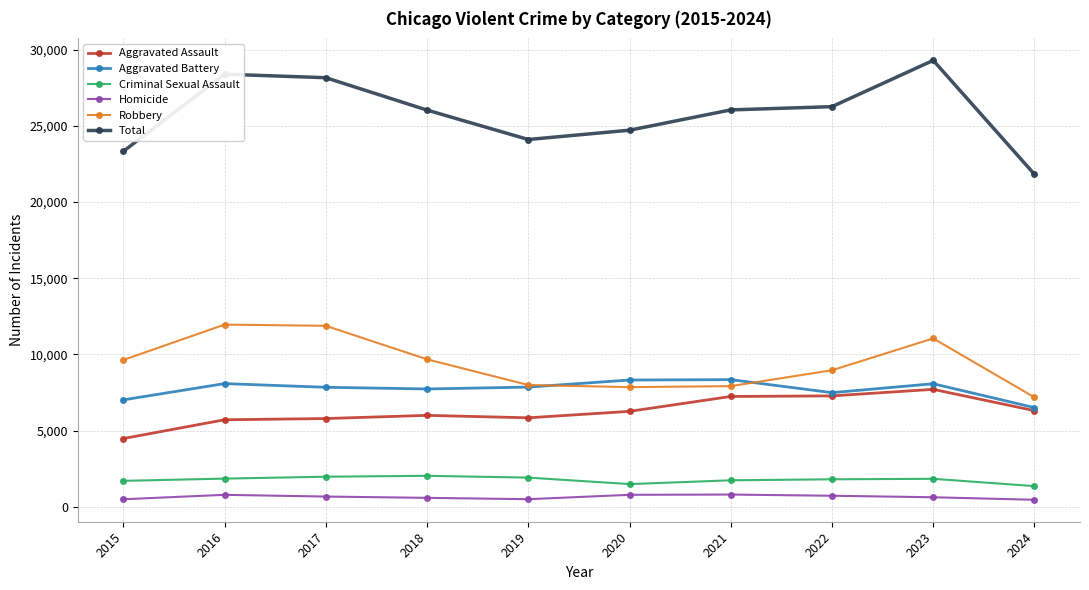

How many data points in Robbery are less than 9638?

5